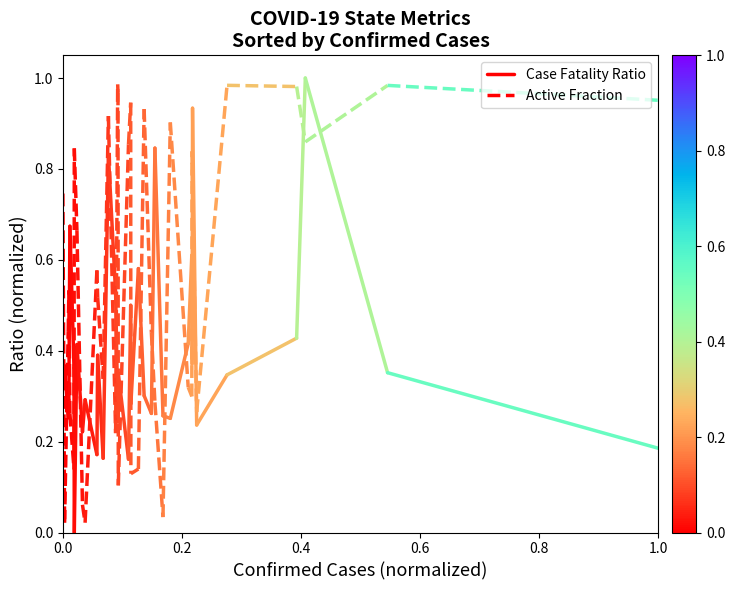

Is it true that Case Fatality Ratio equals 0.4 at 0.0?

True